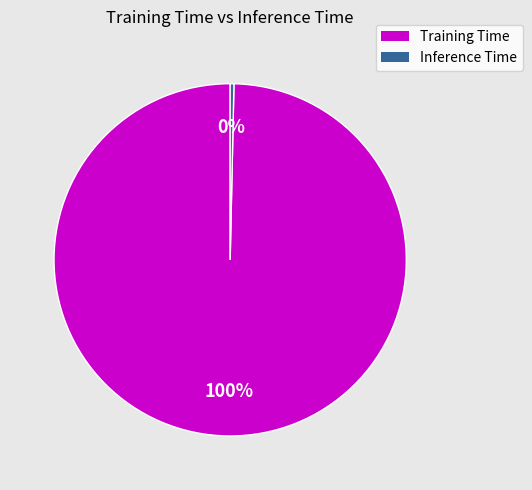

Which category accounts for the majority?

Training Time